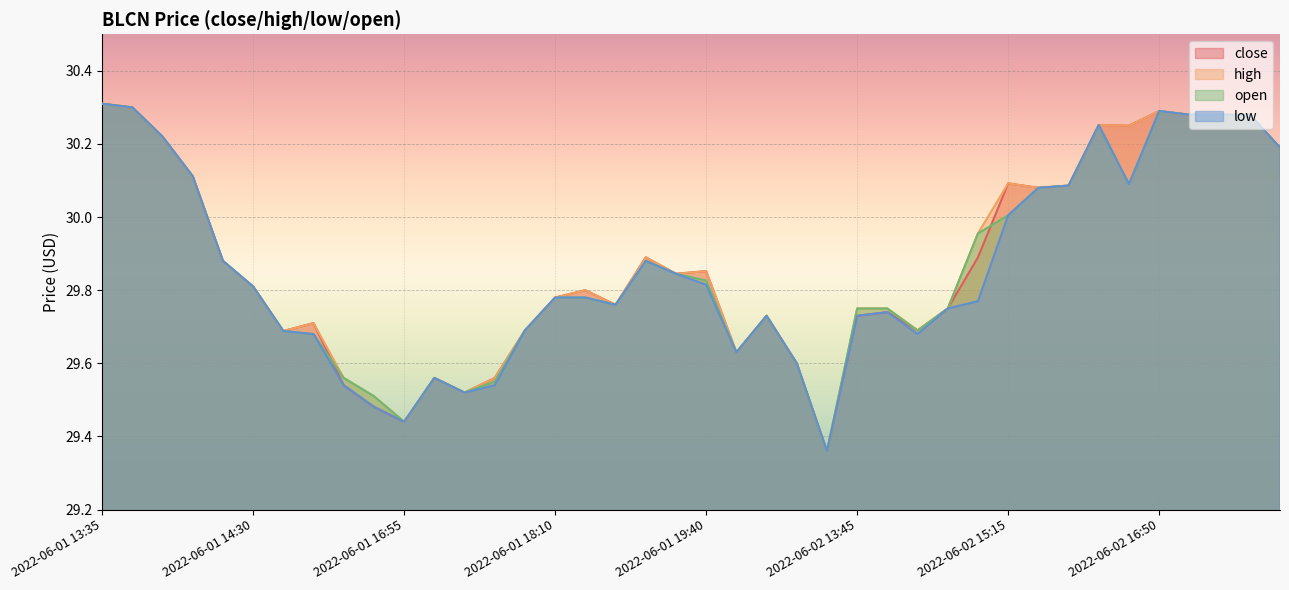

Is it true that low equals 29.4 at 2022-06-02 13:35?

True